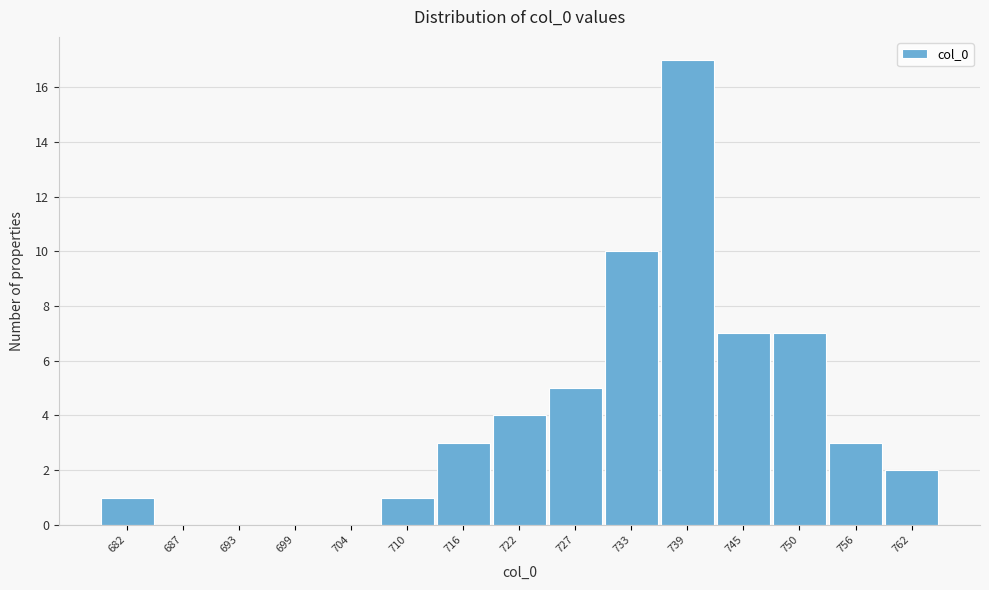

Reading left to right, what are all the values shown in this chart?

682=1	687=0	693=0	699=0	704=0	710=1	716=3	722=4	727=5	733=10	739=17	745=7	750=7	756=3	762=2